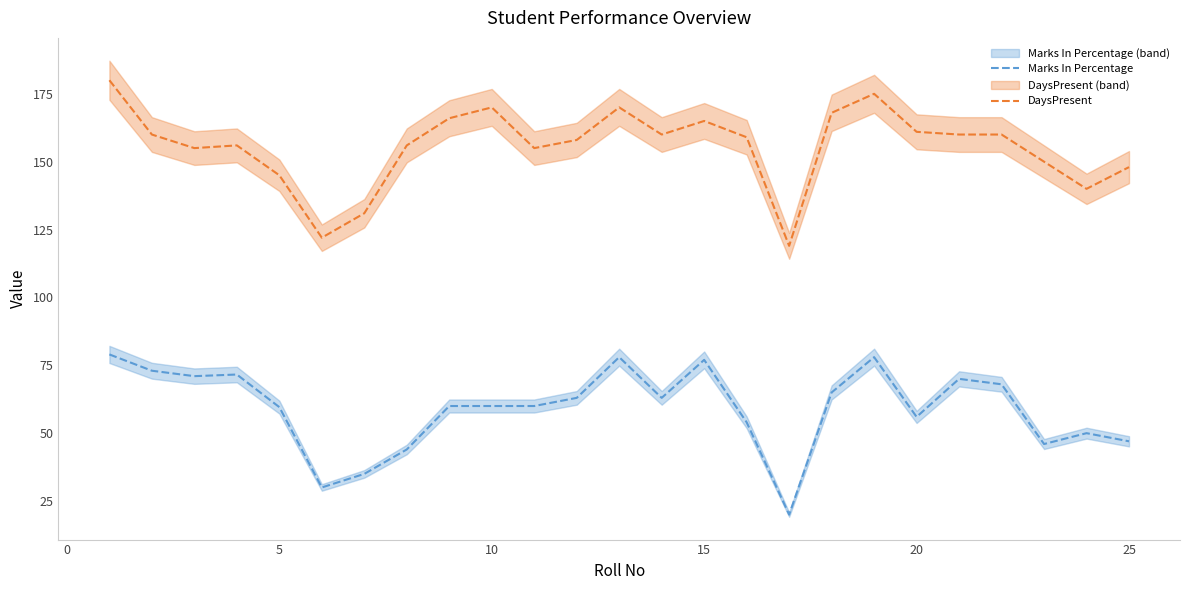

True or false: DaysPresent and Marks In Percentage intersect in this chart.

False